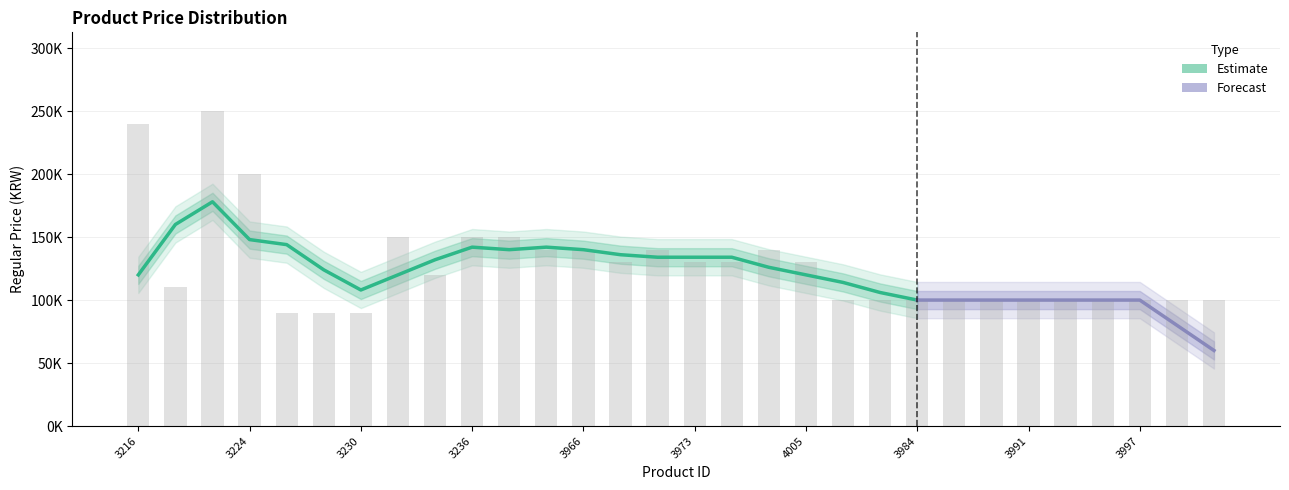

What is the average value?

127333